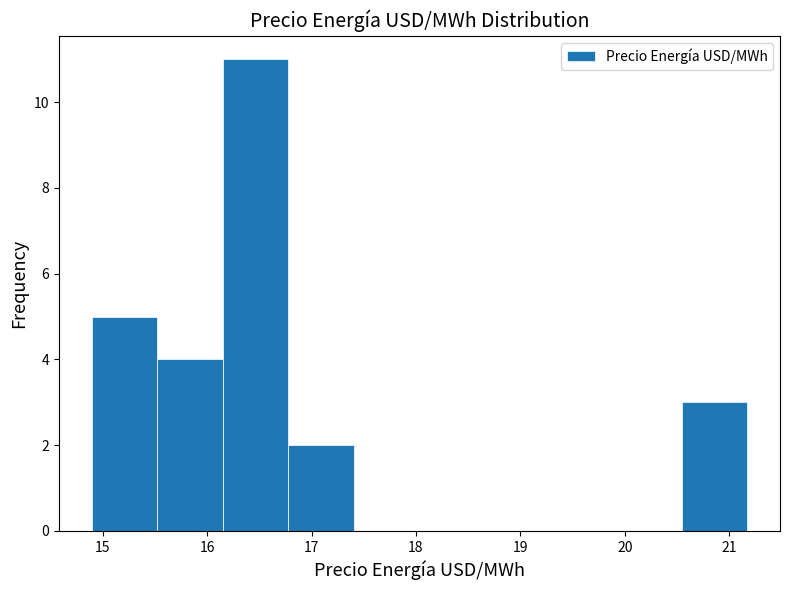

Reading left to right, transcribe this chart: for each bar, give the range it covers on the x-axis and its height. Neither the bar edges nor the heights are printed on the chart, so give them approximately, as read against the axes.

14.9 to 15.5: 5
15.5 to 16.1: 4
16.1 to 16.8: 11
16.8 to 17.4: 2
17.4 to 18.0: 0
18.0 to 18.7: 0
18.7 to 19.3: 0
19.3 to 19.9: 0
19.9 to 20.5: 0
20.5 to 21.2: 3